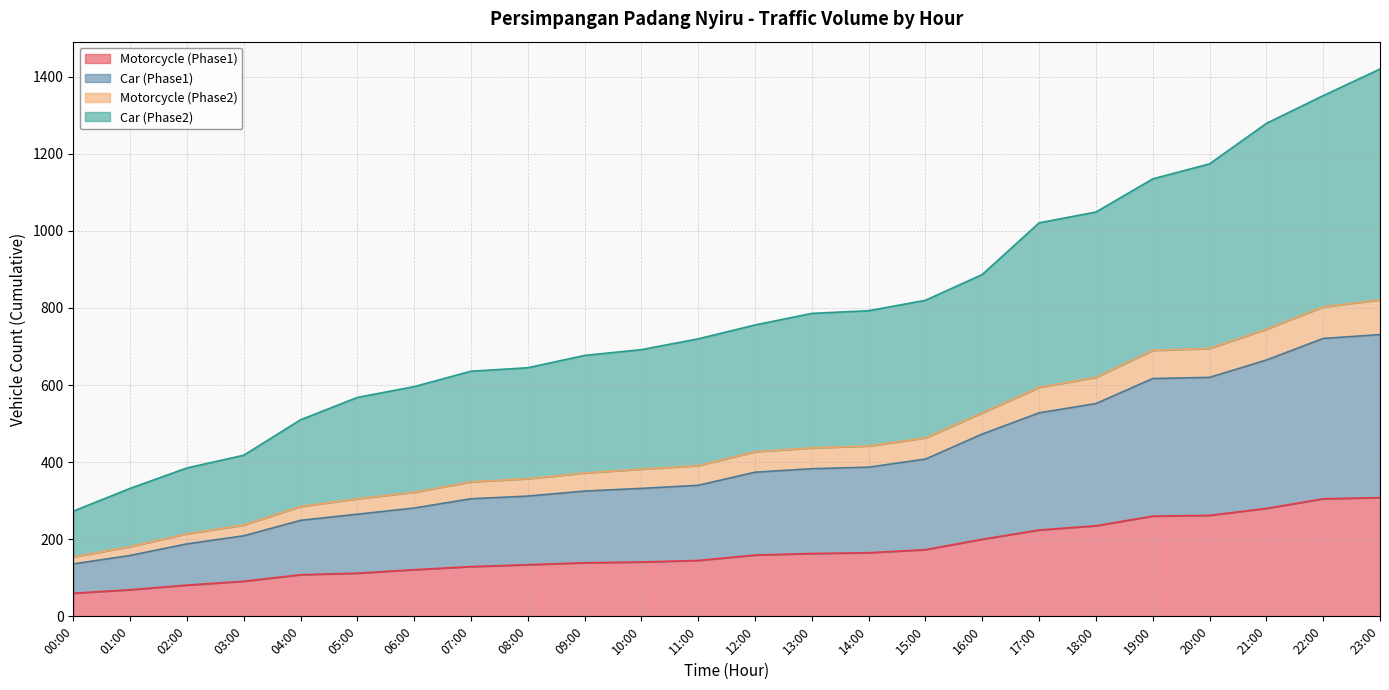

What is the label of the 5th point from the right?

19:00